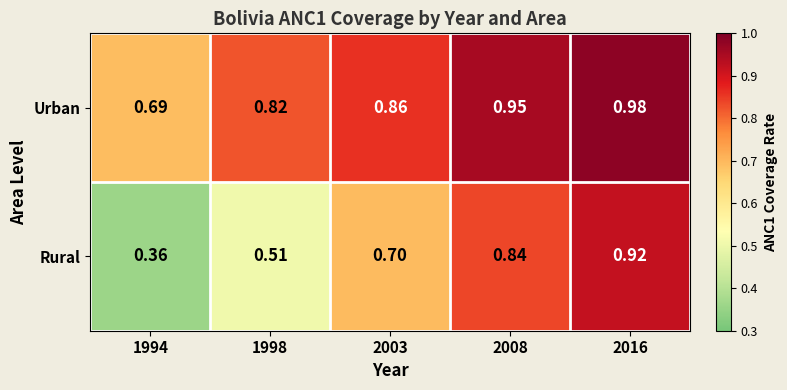

Which series has the largest total across all categories?

Urban